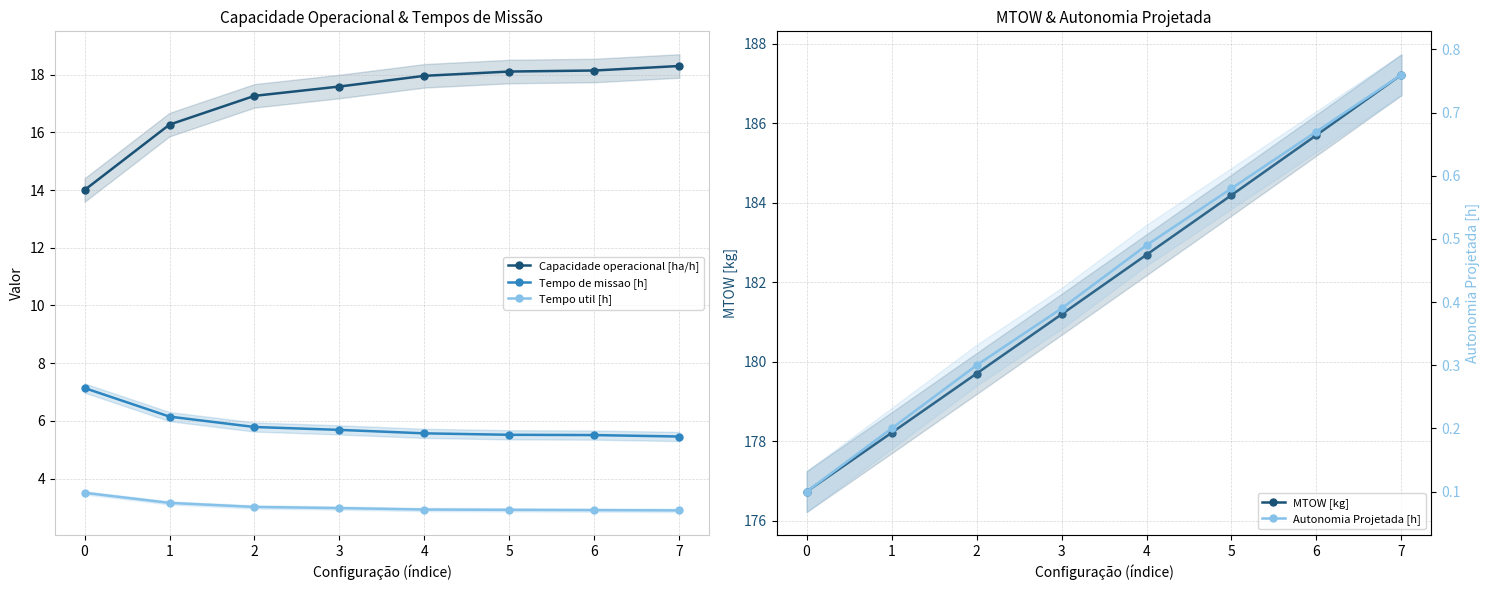

True or false: Capacidade operacional [ha/h] has more than 2 points higher than both neighbors.

False